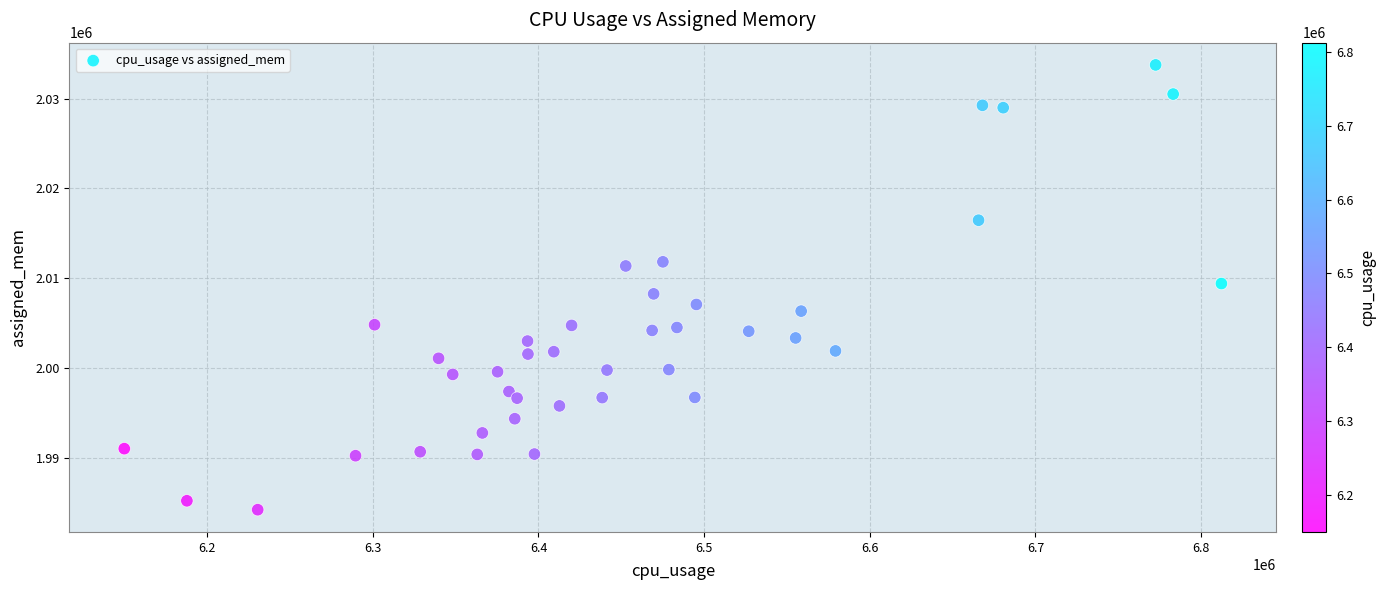

What is the range of X values (max minus min)?

662340.5